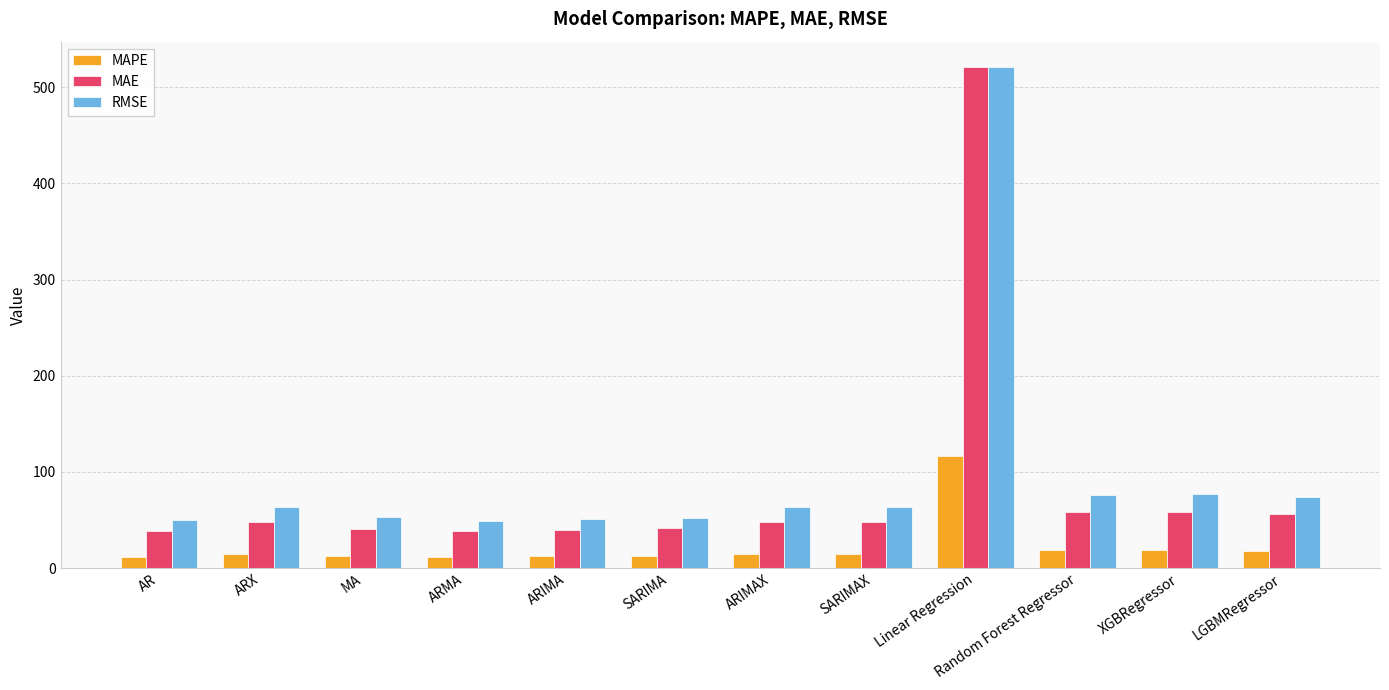

List the series in order of their overall mean, highest first.

RMSE, MAE, MAPE